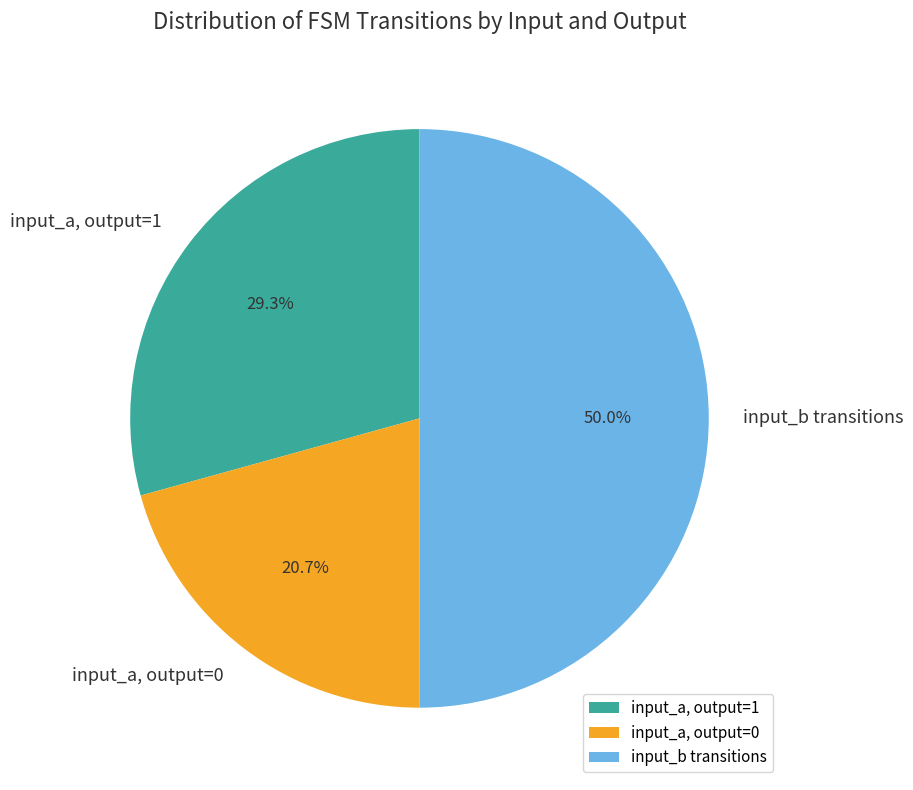

Does input_a, output=1 represent more than half of the total?

No